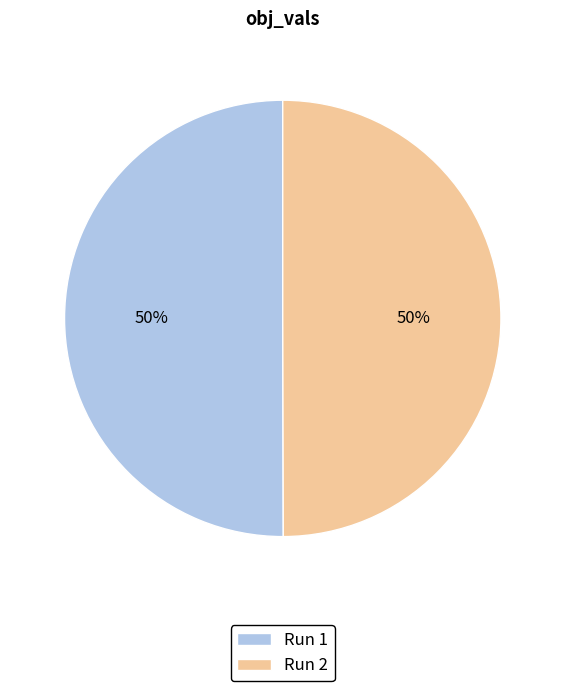

Is it true that Run 2 is 50% of the pie?

True